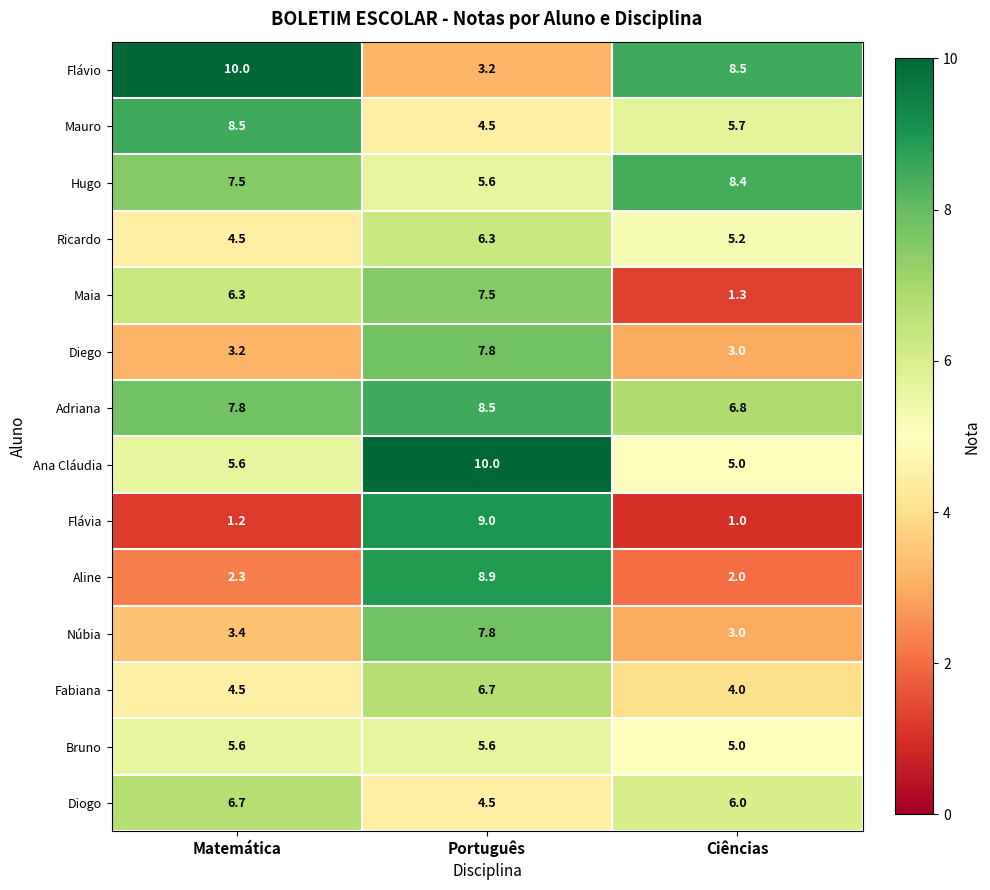

What is the difference between the highest and lowest values at Português?

6.8